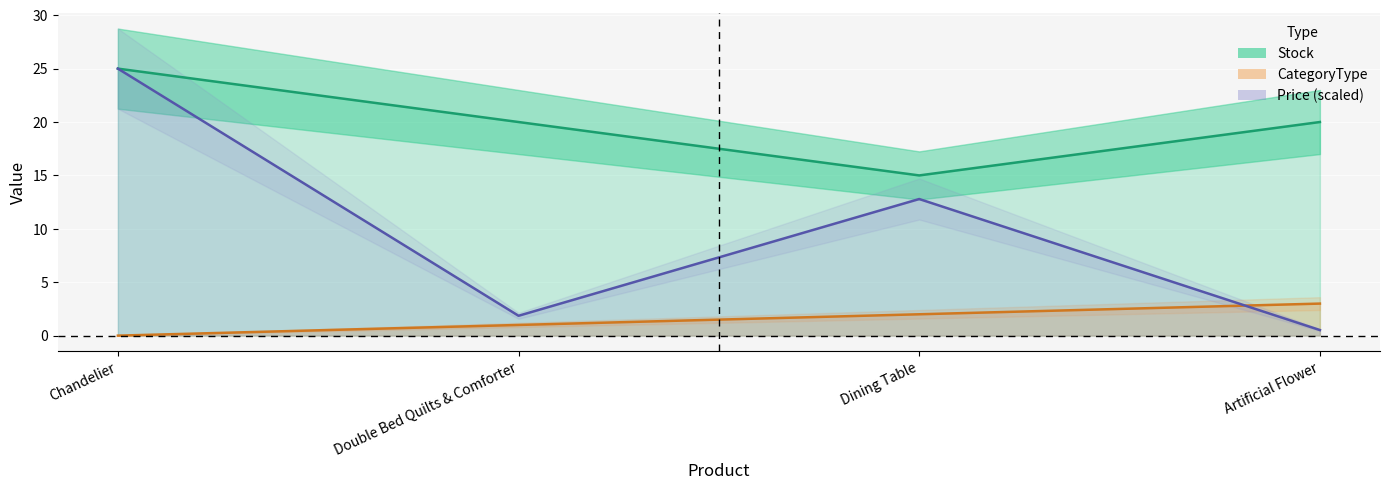

What are all the series names shown in the legend?

Price, Stock, CategoryType